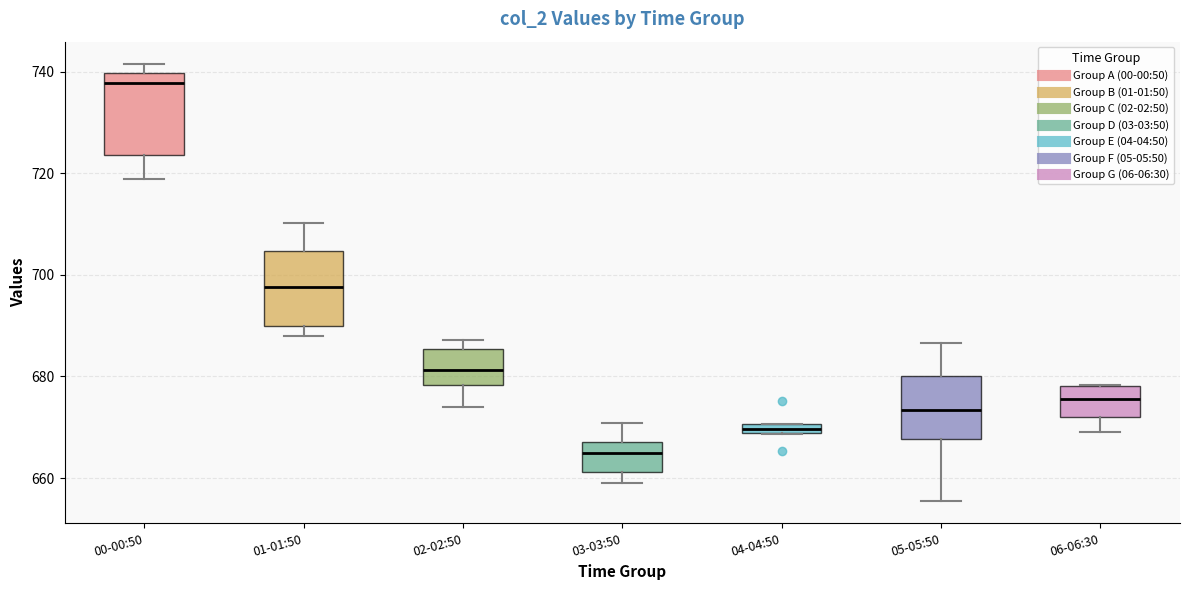

Where does the median line of the box for 02-02:50 sit on the y-axis? The values are not printed on the chart, so give them approximately, as read against the axis.

682